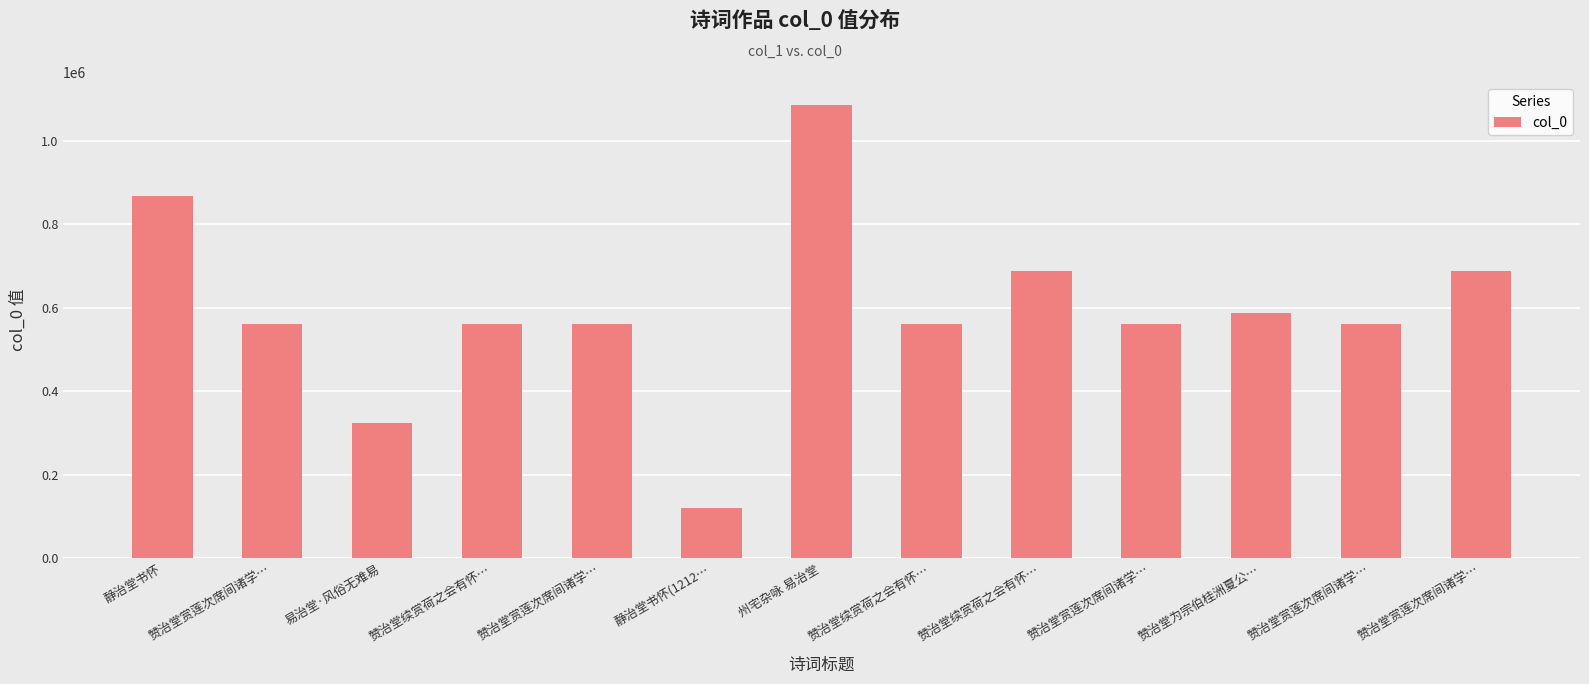

Are the bars horizontal?

No